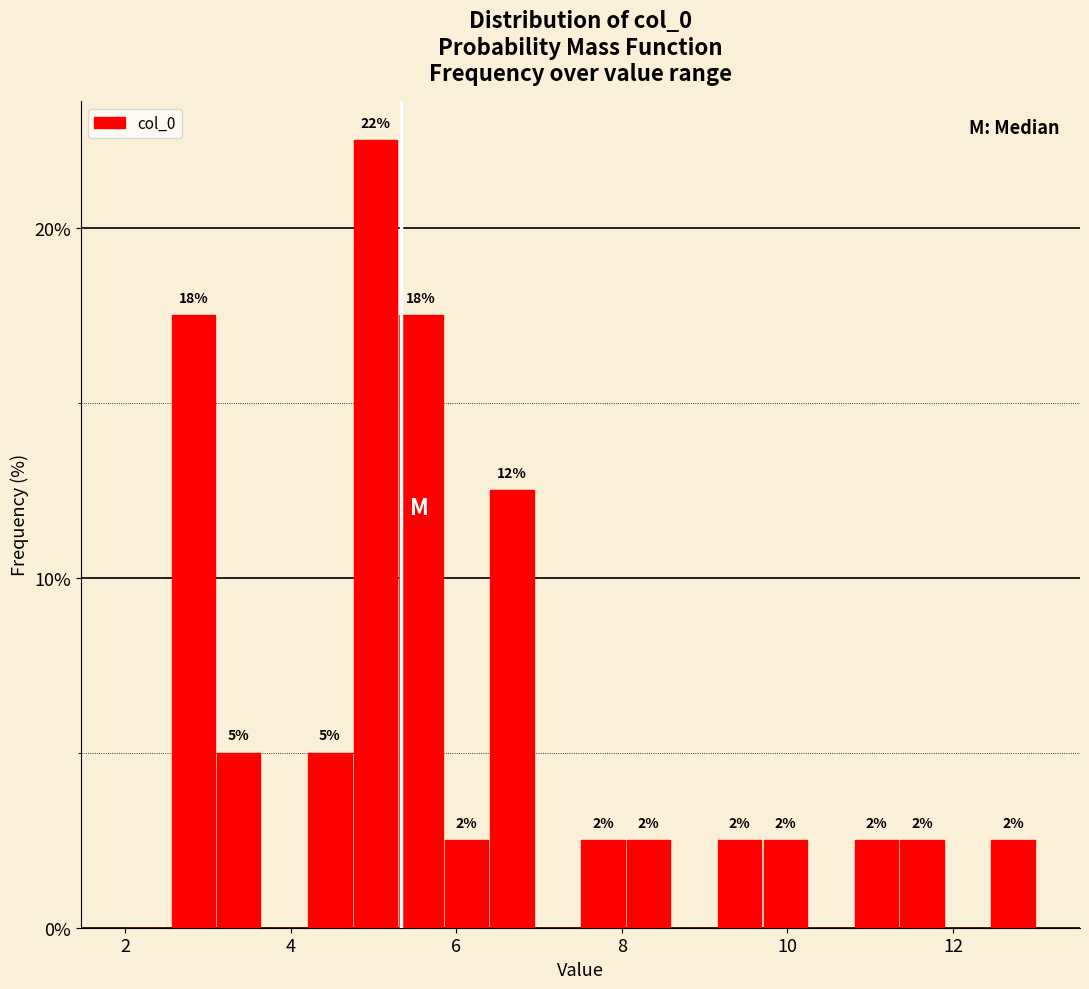

Around what value on the x-axis is the tallest bar? Give the approximate position of its centre, as read against the axis.

5.0